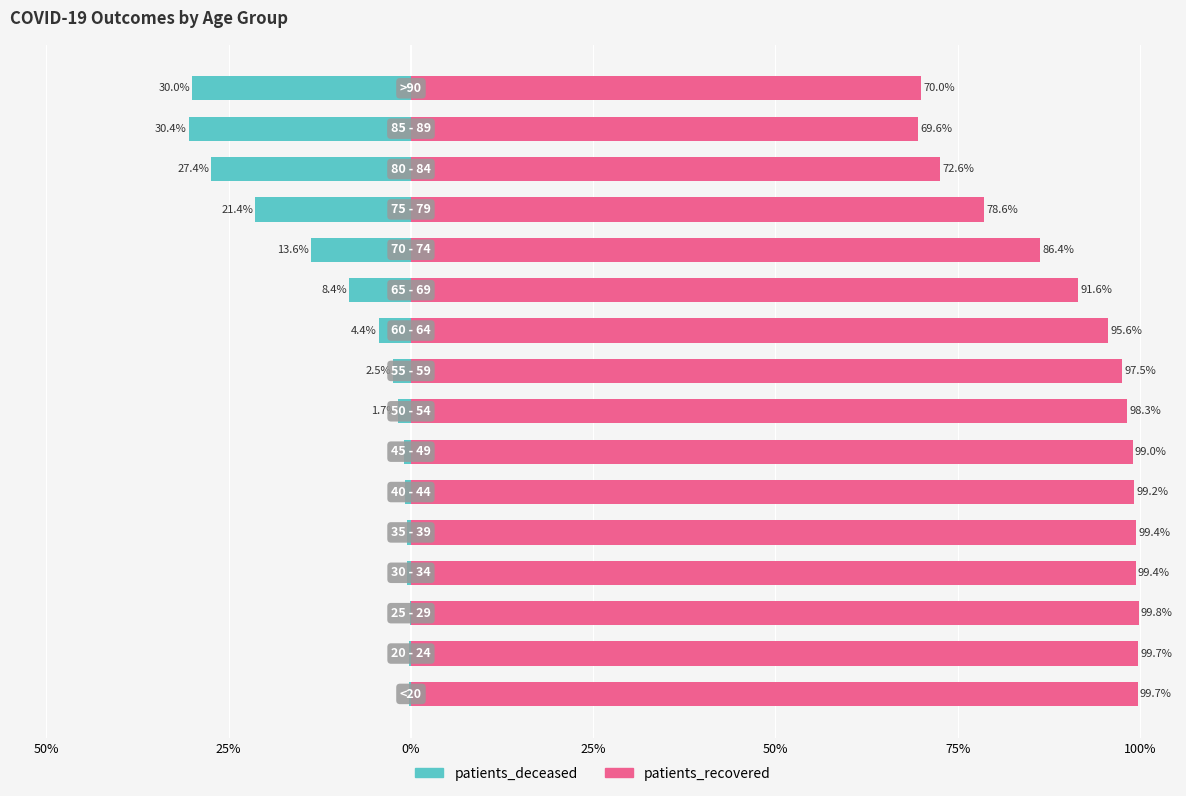

What is the lowest value of the patients_recovered series?

69.6